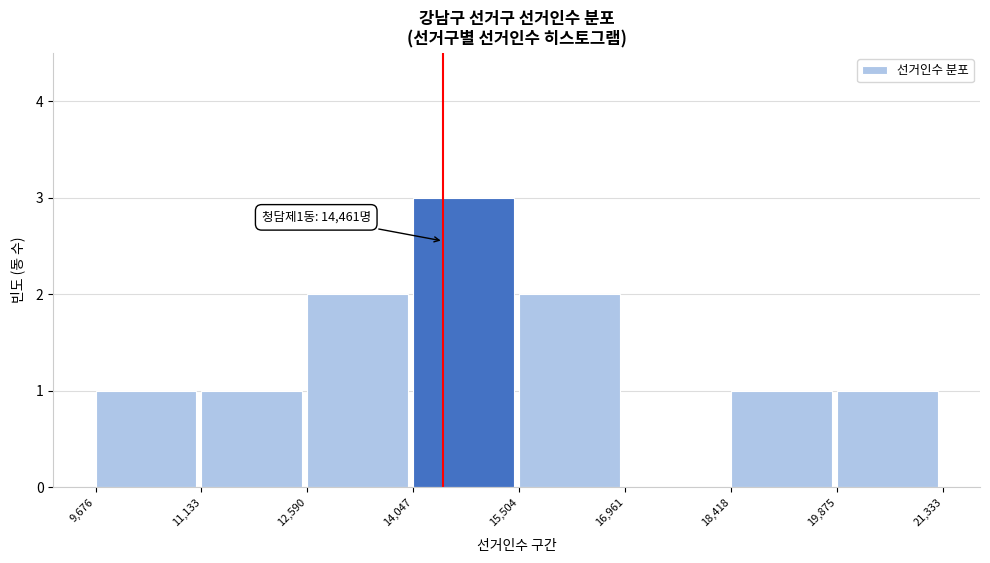

Over which range of the x-axis is the bar tallest?

14,047 to 15,504